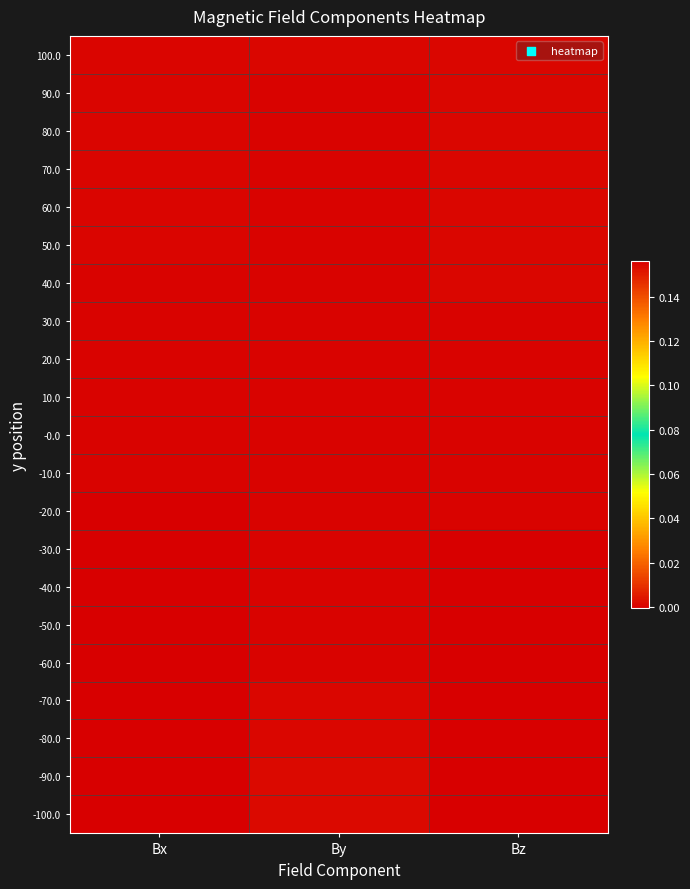

At which category is the sum across all series the highest?

Bx